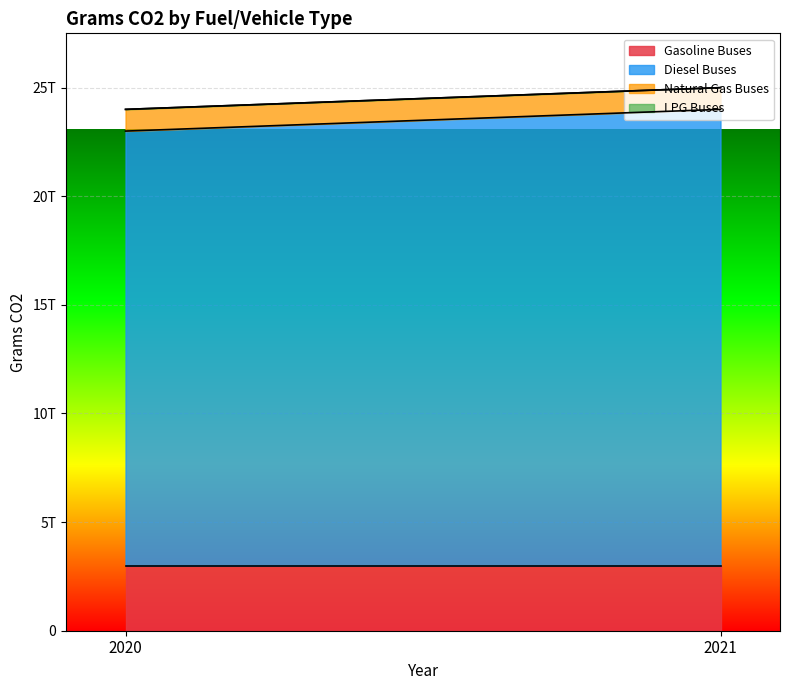

At which category does the chart reach its minimum across all series?

2020